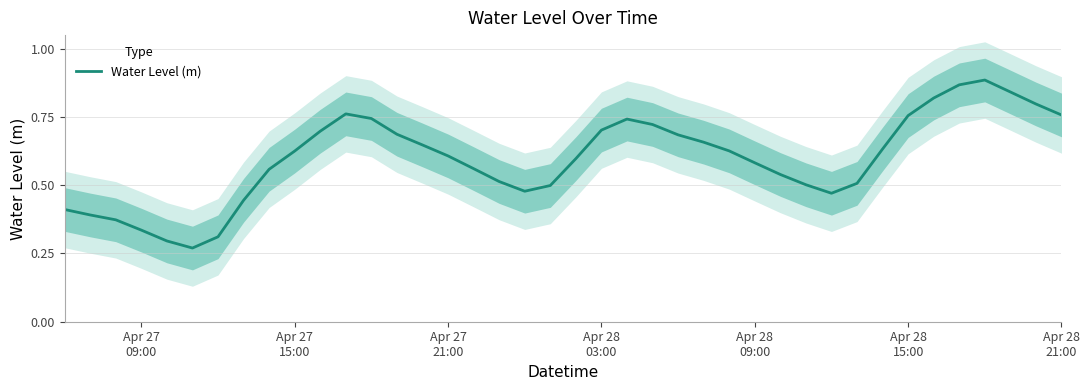

Does the chart have visible grid lines?

Yes